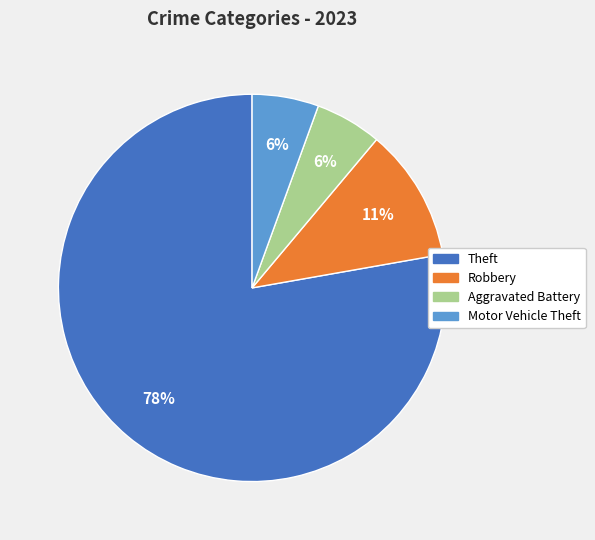

To the nearest percent, what is the average slice percentage?

25%